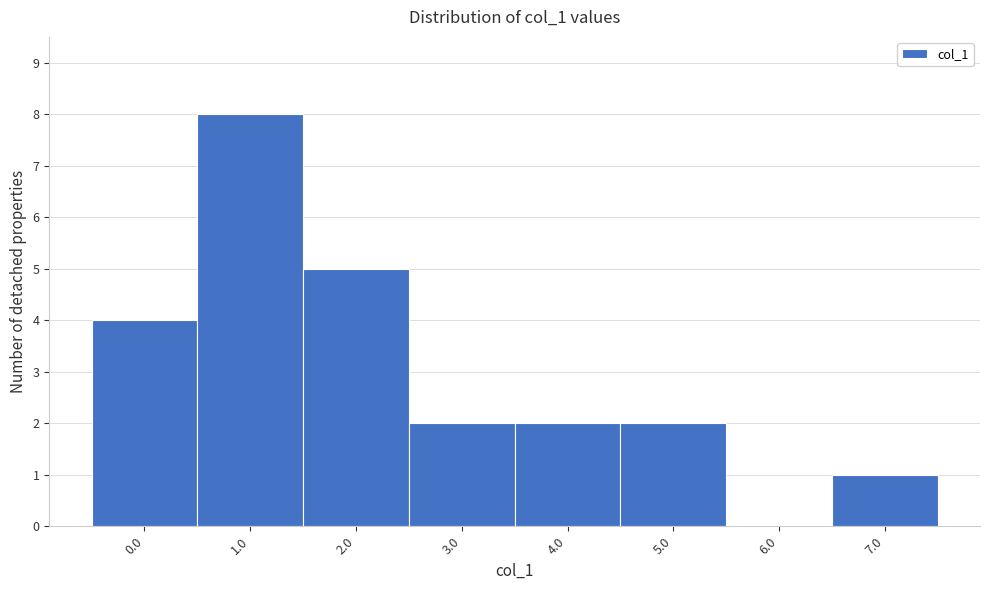

Reading right to left, extract all data points from this chart.

7.0=1	6.0=0	5.0=2	4.0=2	3.0=2	2.0=5	1.0=8	0.0=4